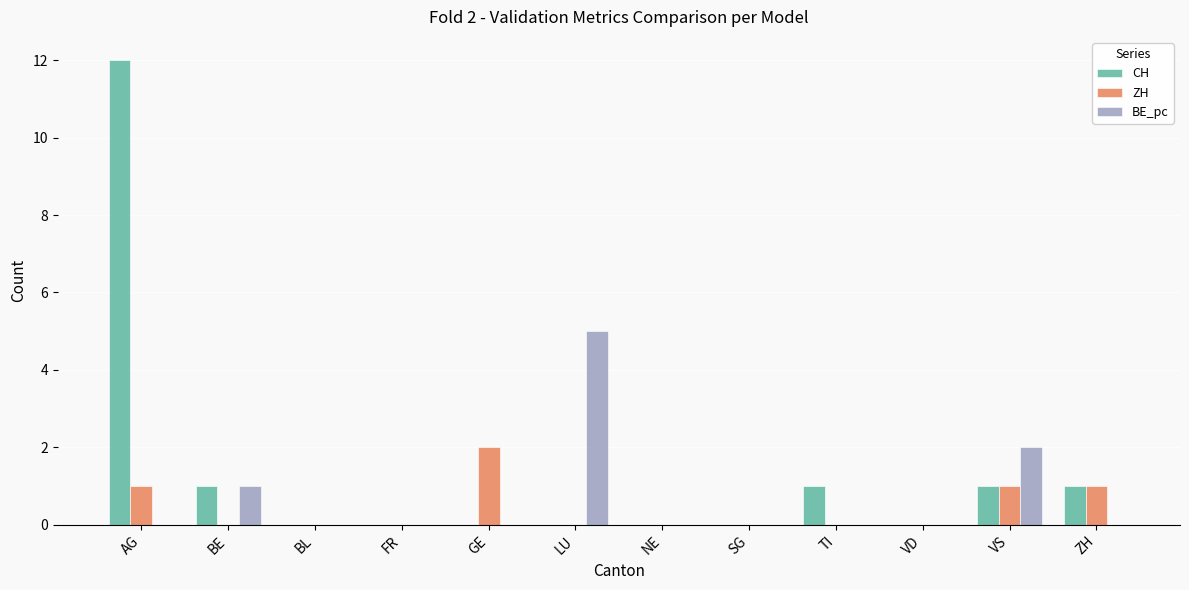

At which category is the sum across all series the highest?

AG